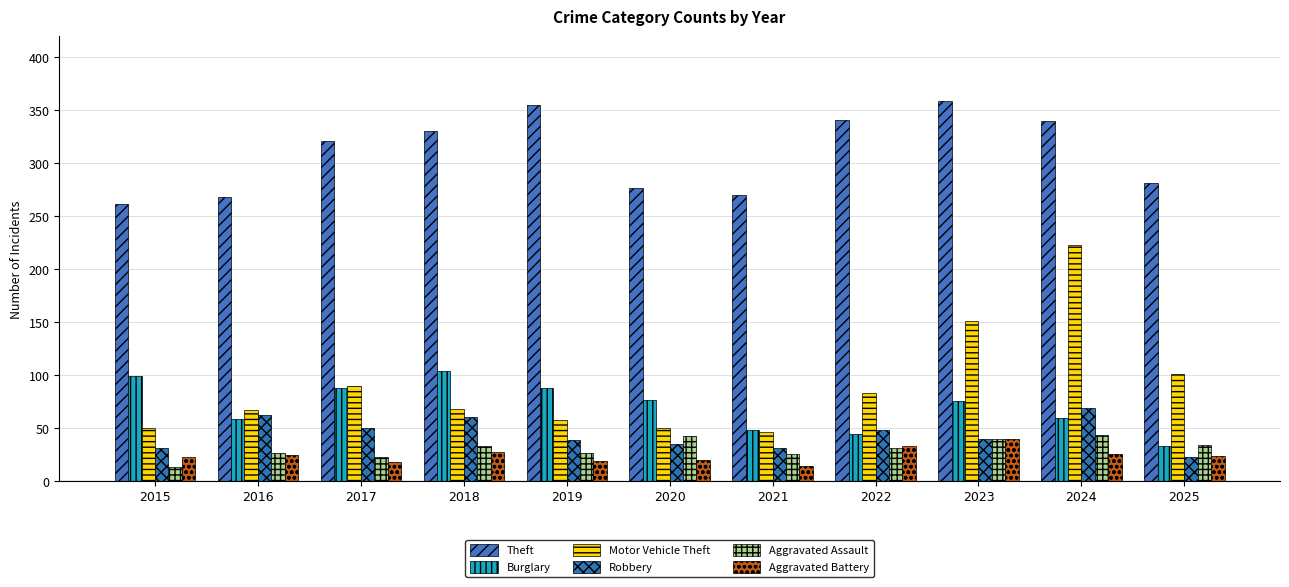

Reading right to left, transcribe all the data shown in this chart.

Theft: 281	340	359	341	270	276	355	330	321	268	261
Burglary: 33	59	75	44	48	76	88	104	88	58	99
Motor Vehicle Theft: 101	223	151	83	46	50	57	68	89	67	50
Robbery: 22	69	39	48	31	35	38	60	50	62	31
Aggravated Assault: 34	43	39	31	25	42	26	33	22	26	13
Aggravated Battery: 23	25	39	33	14	20	19	27	18	24	22